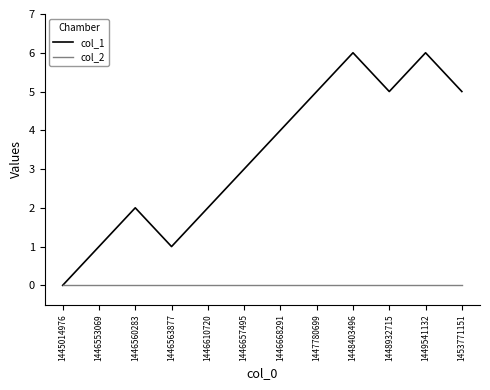

In col_1, how many points are higher than both neighbors (excluding endpoints)?

3